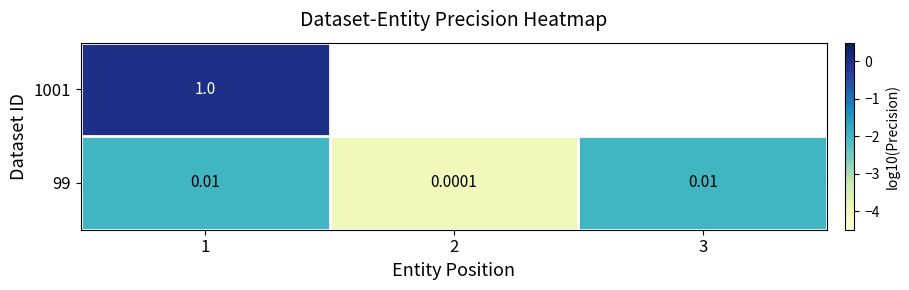

How many data points does each series have?

3